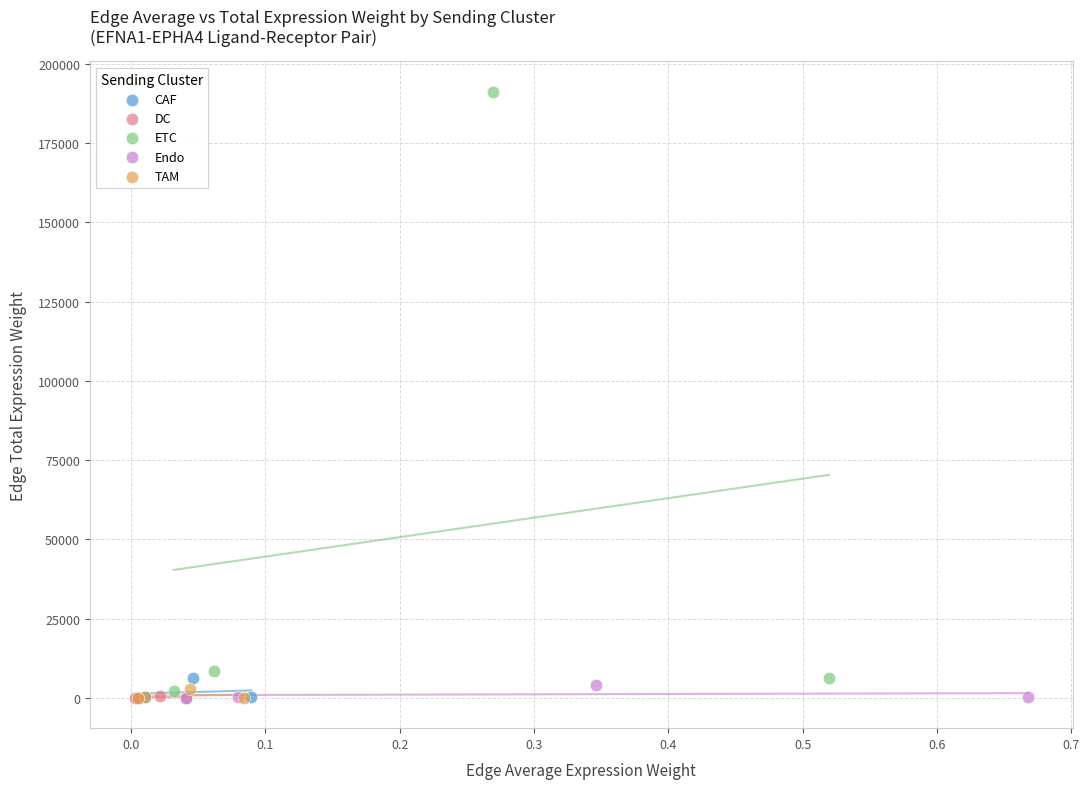

Which series has the widest spread of Y values?

ETC